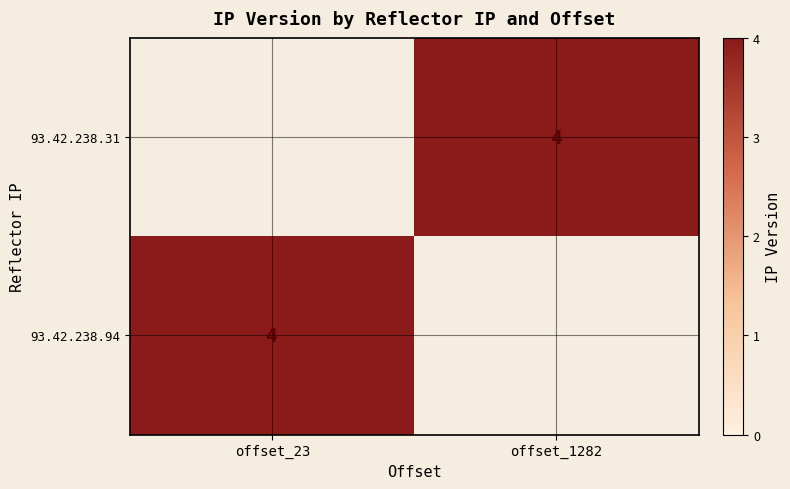

Is it true that 93.42.238.94 equals 4 at offset_23?

True